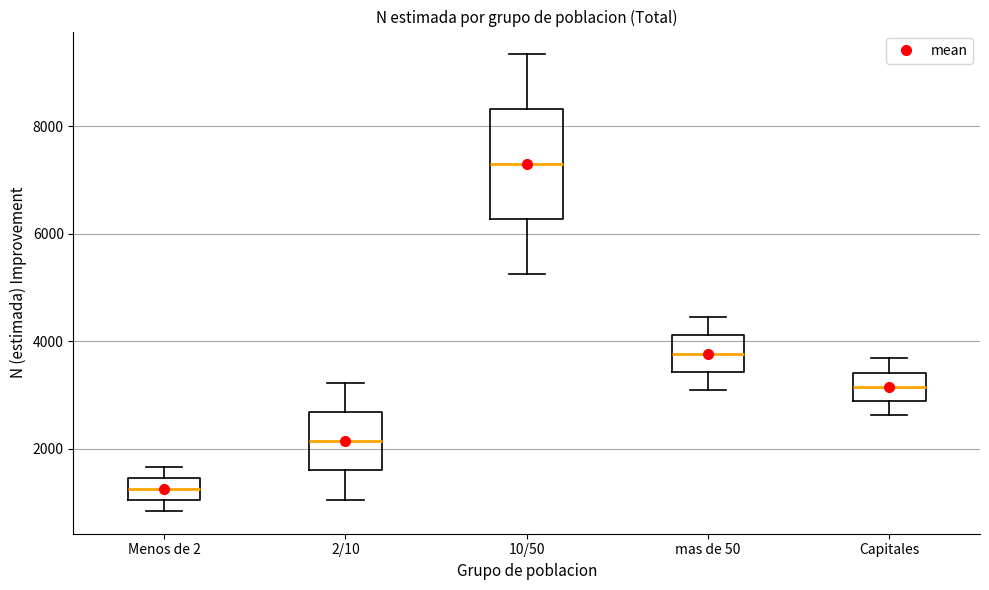

Which box's median line is the lowest?

Menos de 2